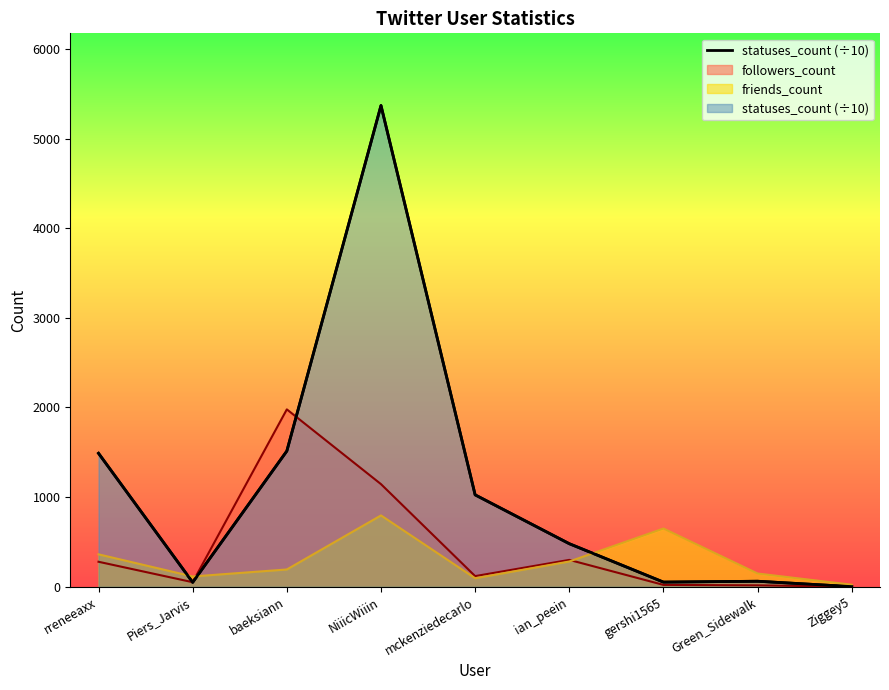

What is the value of the 1st point from the left?

1489.1